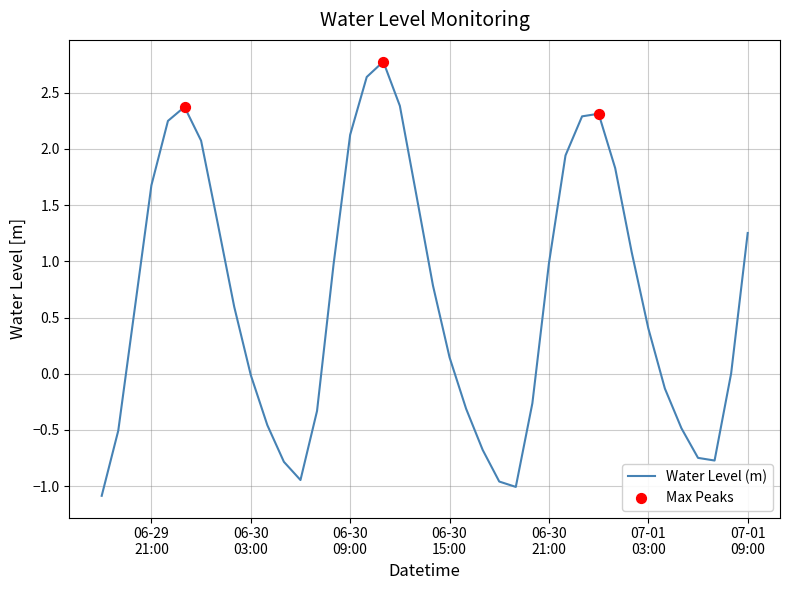

What is the smallest value displayed?

-1.1